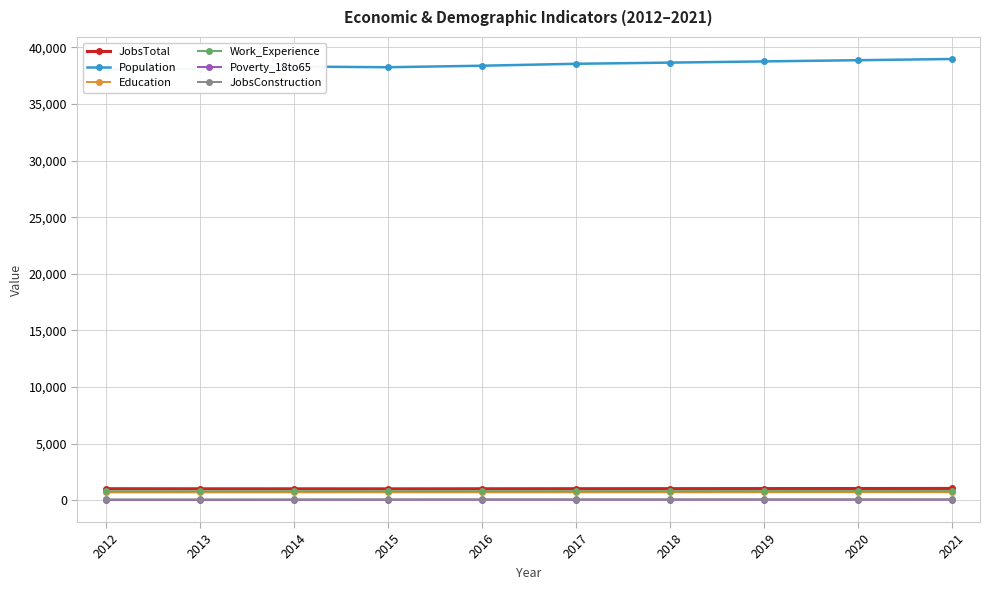

At how many categories does at least one series exceed 24842?

10